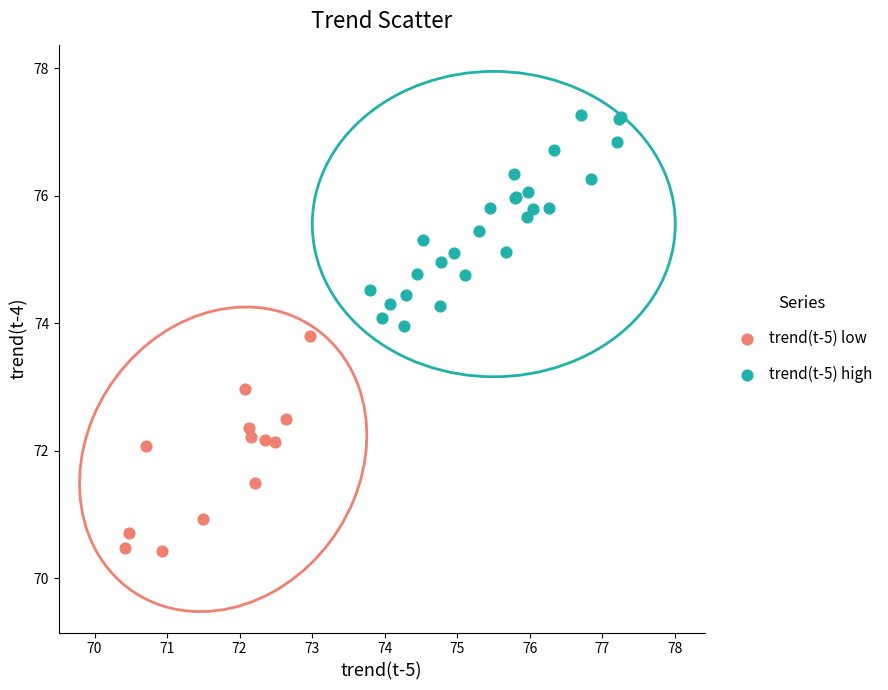

Which series reaches the minimum Y coordinate?

trend(t-5) low